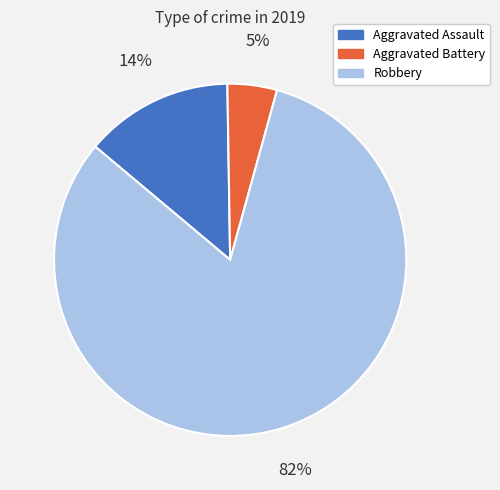

How many slices are in this pie chart?

3